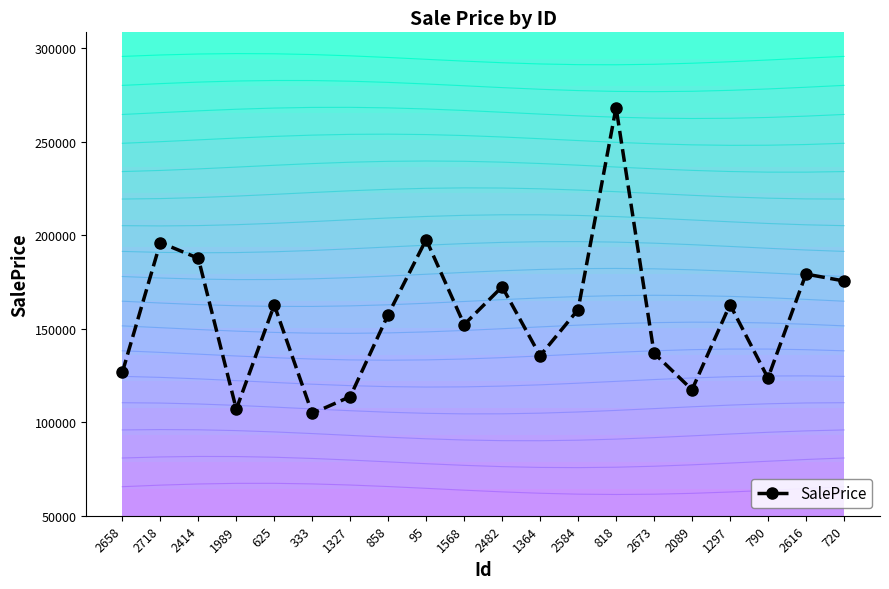

Reading left to right, transcribe all the data shown in this chart.

2658=126738.0	2718=196129.8	2414=187699.4	1989=106992.3	625=162725.5	333=104701.7	1327=113694.9	858=157616.7	95=197727.1	1568=152252.7	2482=172452.4	1364=135557.3	2584=160241.0	818=268313.1	2673=136952.6	2089=117393.7	1297=162946.8	790=123658.1	2616=179262.3	720=175580.7